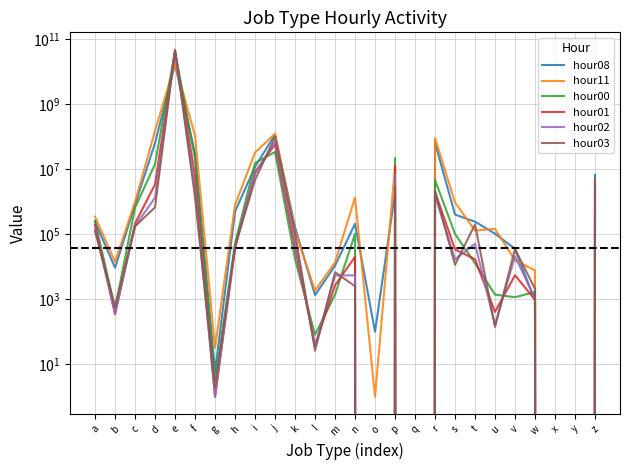

What is the maximum value for hour11?

17380179499